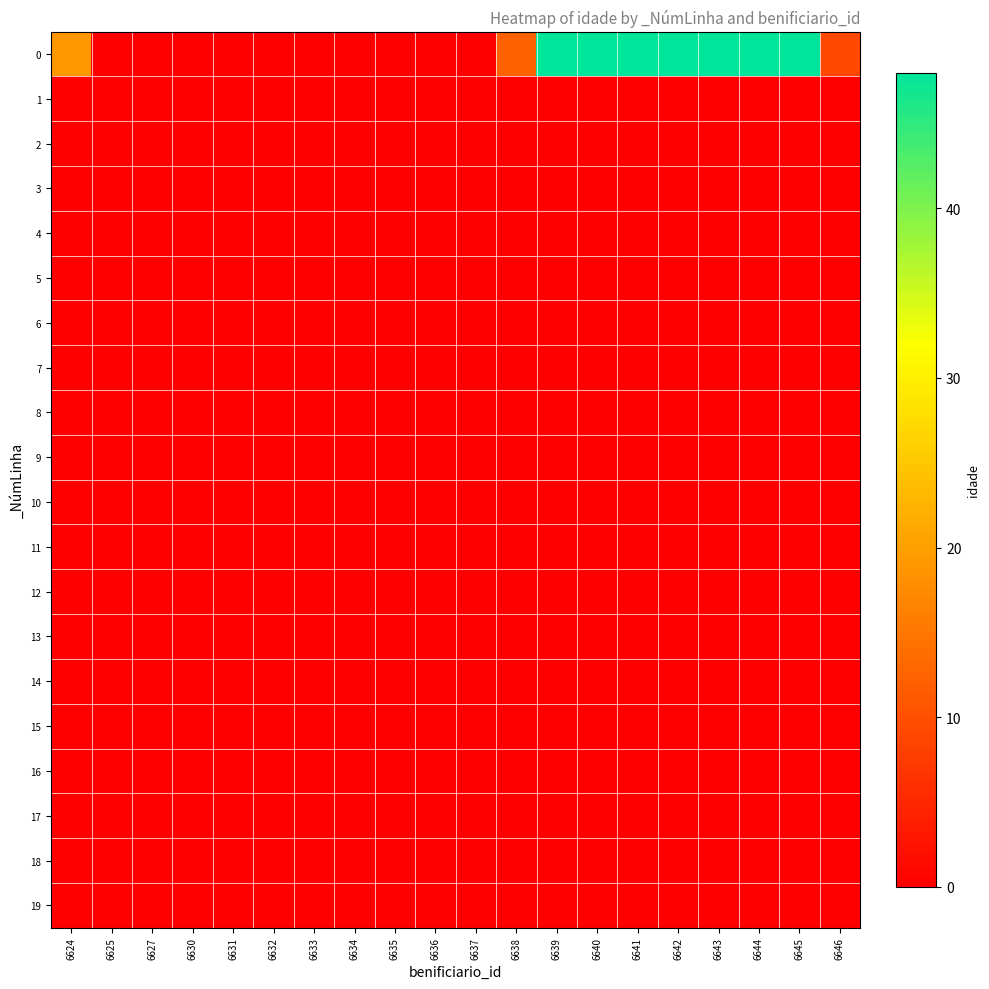

Reading left to right, transcribe all the data shown in this chart.

0: 6624=19	6625=0	6627=0	6630=0	6631=0	6632=0	6633=0	6634=0	6635=0	6636=0	6637=0	6638=12	6639=48	6640=48	6641=48	6642=48	6643=48	6644=48	6645=48	6646=9
1: 6624=0	6625=0	6627=0	6630=0	6631=0	6632=0	6633=0	6634=0	6635=0	6636=0	6637=0	6638=0	6639=0	6640=0	6641=0	6642=0	6643=0	6644=0	6645=0	6646=0
2: 6624=0	6625=0	6627=0	6630=0	6631=0	6632=0	6633=0	6634=0	6635=0	6636=0	6637=0	6638=0	6639=0	6640=0	6641=0	6642=0	6643=0	6644=0	6645=0	6646=0
3: 6624=0	6625=0	6627=0	6630=0	6631=0	6632=0	6633=0	6634=0	6635=0	6636=0	6637=0	6638=0	6639=0	6640=0	6641=0	6642=0	6643=0	6644=0	6645=0	6646=0
4: 6624=0	6625=0	6627=0	6630=0	6631=0	6632=0	6633=0	6634=0	6635=0	6636=0	6637=0	6638=0	6639=0	6640=0	6641=0	6642=0	6643=0	6644=0	6645=0	6646=0
5: 6624=0	6625=0	6627=0	6630=0	6631=0	6632=0	6633=0	6634=0	6635=0	6636=0	6637=0	6638=0	6639=0	6640=0	6641=0	6642=0	6643=0	6644=0	6645=0	6646=0
6: 6624=0	6625=0	6627=0	6630=0	6631=0	6632=0	6633=0	6634=0	6635=0	6636=0	6637=0	6638=0	6639=0	6640=0	6641=0	6642=0	6643=0	6644=0	6645=0	6646=0
7: 6624=0	6625=0	6627=0	6630=0	6631=0	6632=0	6633=0	6634=0	6635=0	6636=0	6637=0	6638=0	6639=0	6640=0	6641=0	6642=0	6643=0	6644=0	6645=0	6646=0
8: 6624=0	6625=0	6627=0	6630=0	6631=0	6632=0	6633=0	6634=0	6635=0	6636=0	6637=0	6638=0	6639=0	6640=0	6641=0	6642=0	6643=0	6644=0	6645=0	6646=0
9: 6624=0	6625=0	6627=0	6630=0	6631=0	6632=0	6633=0	6634=0	6635=0	6636=0	6637=0	6638=0	6639=0	6640=0	6641=0	6642=0	6643=0	6644=0	6645=0	6646=0
10: 6624=0	6625=0	6627=0	6630=0	6631=0	6632=0	6633=0	6634=0	6635=0	6636=0	6637=0	6638=0	6639=0	6640=0	6641=0	6642=0	6643=0	6644=0	6645=0	6646=0
11: 6624=0	6625=0	6627=0	6630=0	6631=0	6632=0	6633=0	6634=0	6635=0	6636=0	6637=0	6638=0	6639=0	6640=0	6641=0	6642=0	6643=0	6644=0	6645=0	6646=0
12: 6624=0	6625=0	6627=0	6630=0	6631=0	6632=0	6633=0	6634=0	6635=0	6636=0	6637=0	6638=0	6639=0	6640=0	6641=0	6642=0	6643=0	6644=0	6645=0	6646=0
13: 6624=0	6625=0	6627=0	6630=0	6631=0	6632=0	6633=0	6634=0	6635=0	6636=0	6637=0	6638=0	6639=0	6640=0	6641=0	6642=0	6643=0	6644=0	6645=0	6646=0
14: 6624=0	6625=0	6627=0	6630=0	6631=0	6632=0	6633=0	6634=0	6635=0	6636=0	6637=0	6638=0	6639=0	6640=0	6641=0	6642=0	6643=0	6644=0	6645=0	6646=0
15: 6624=0	6625=0	6627=0	6630=0	6631=0	6632=0	6633=0	6634=0	6635=0	6636=0	6637=0	6638=0	6639=0	6640=0	6641=0	6642=0	6643=0	6644=0	6645=0	6646=0
16: 6624=0	6625=0	6627=0	6630=0	6631=0	6632=0	6633=0	6634=0	6635=0	6636=0	6637=0	6638=0	6639=0	6640=0	6641=0	6642=0	6643=0	6644=0	6645=0	6646=0
17: 6624=0	6625=0	6627=0	6630=0	6631=0	6632=0	6633=0	6634=0	6635=0	6636=0	6637=0	6638=0	6639=0	6640=0	6641=0	6642=0	6643=0	6644=0	6645=0	6646=0
18: 6624=0	6625=0	6627=0	6630=0	6631=0	6632=0	6633=0	6634=0	6635=0	6636=0	6637=0	6638=0	6639=0	6640=0	6641=0	6642=0	6643=0	6644=0	6645=0	6646=0
19: 6624=0	6625=0	6627=0	6630=0	6631=0	6632=0	6633=0	6634=0	6635=0	6636=0	6637=0	6638=0	6639=0	6640=0	6641=0	6642=0	6643=0	6644=0	6645=0	6646=0